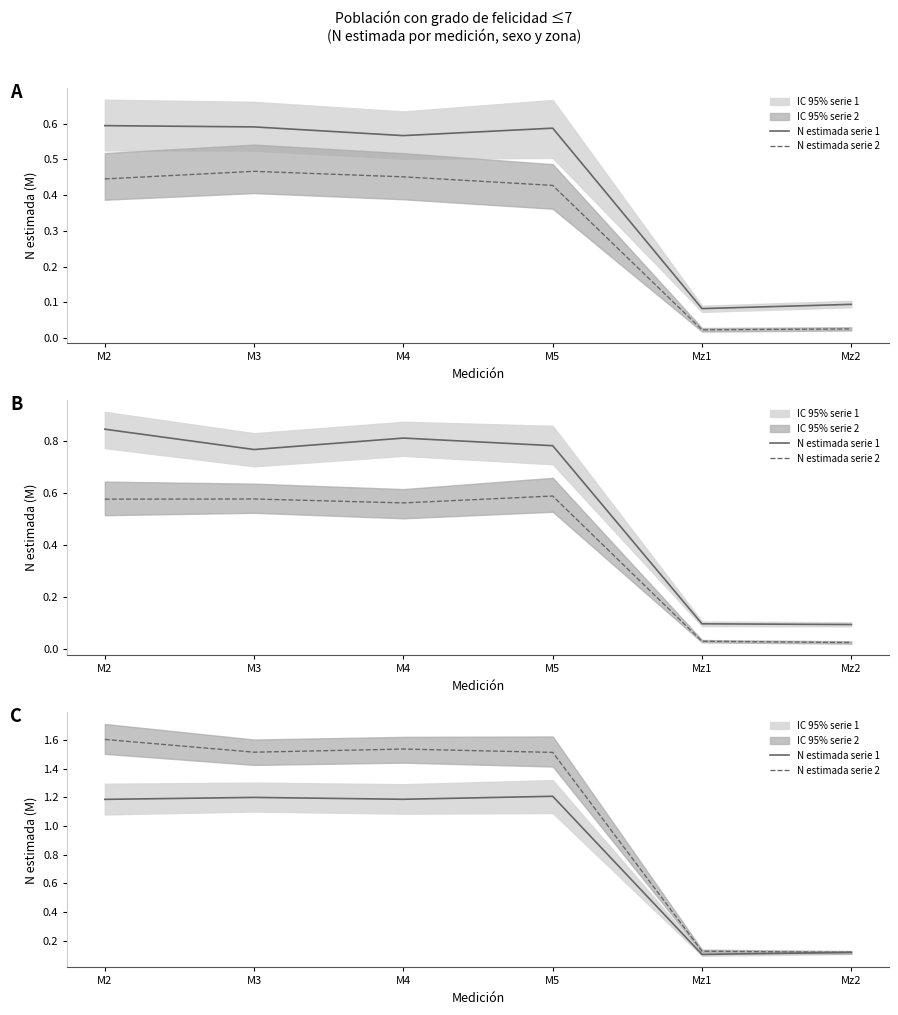

At which label does N estimada serie 2 reach its minimum?

Mz2